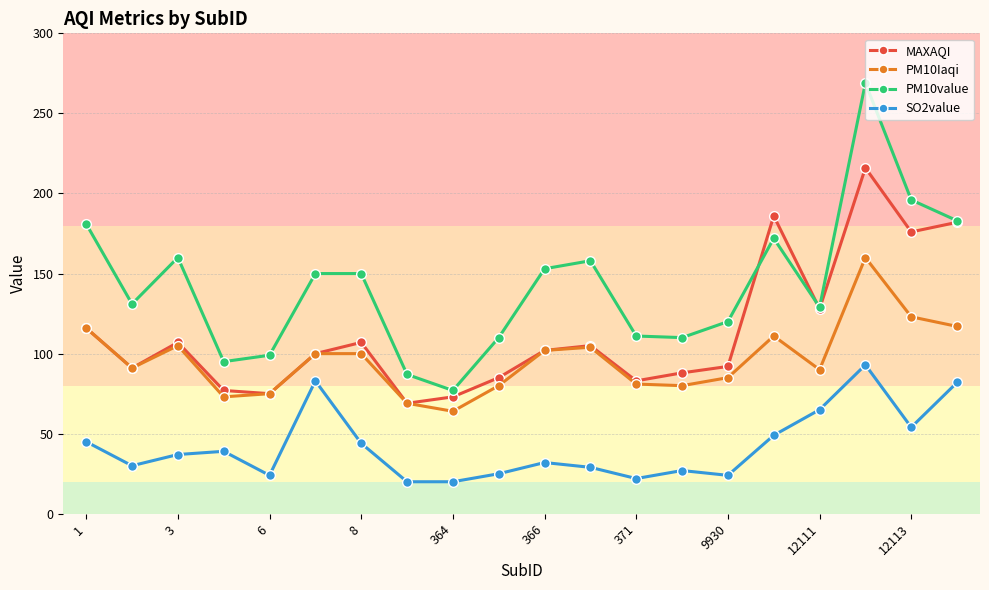

List the series in order of their peak value, lowest first.

SO2value, PM10Iaqi, MAXAQI, PM10value